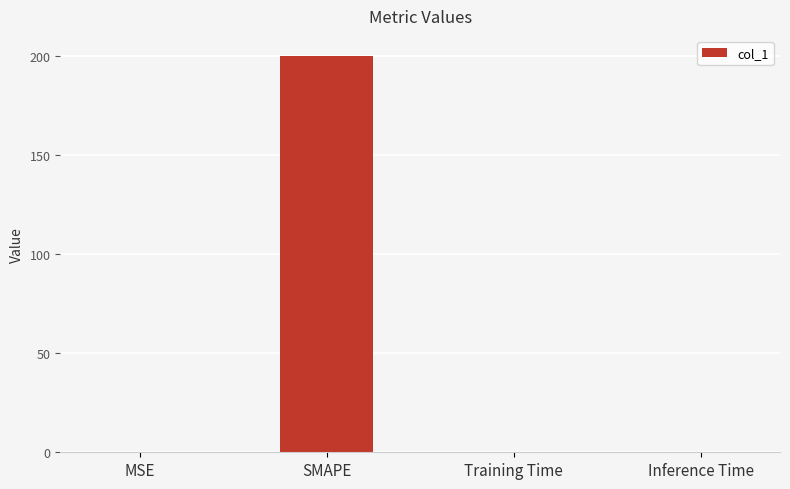

Between Inference Time and SMAPE, which is larger?

SMAPE